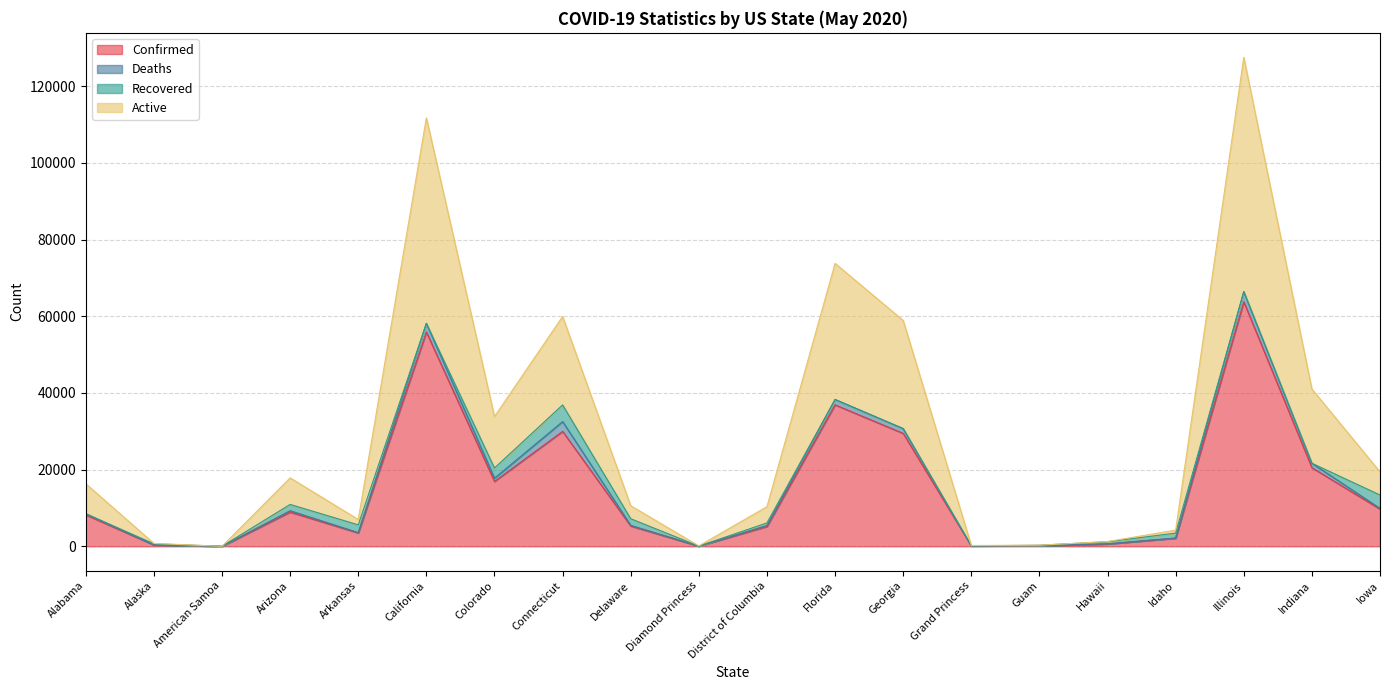

Where is the first local maximum for Active?

Arizona